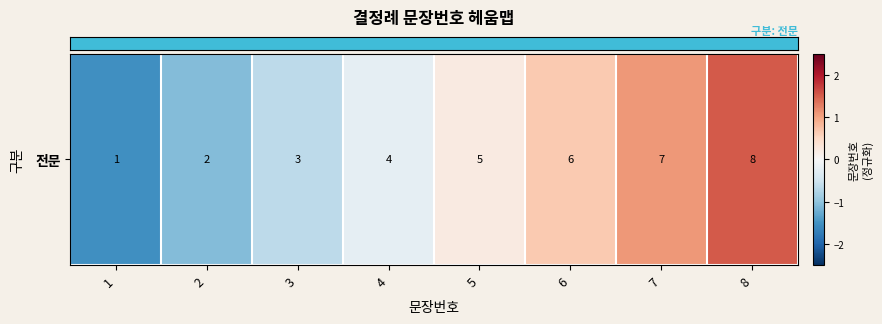

The value at 5 is 0.2. True or false?

True